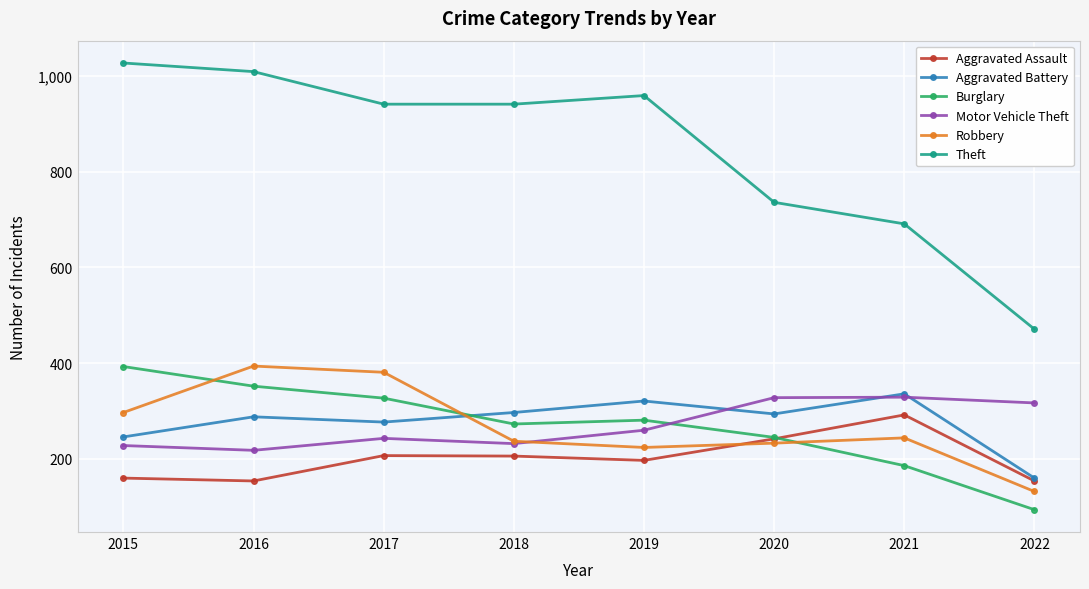

The Robbery series shows 441 at 2015. True or false?

False